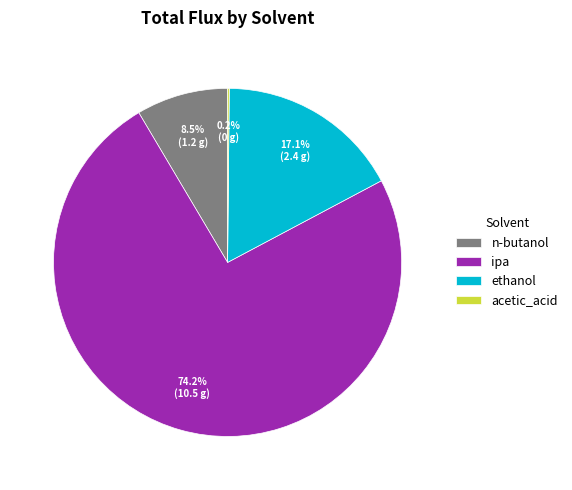

Is it true that ipa is 11% of the pie?

False